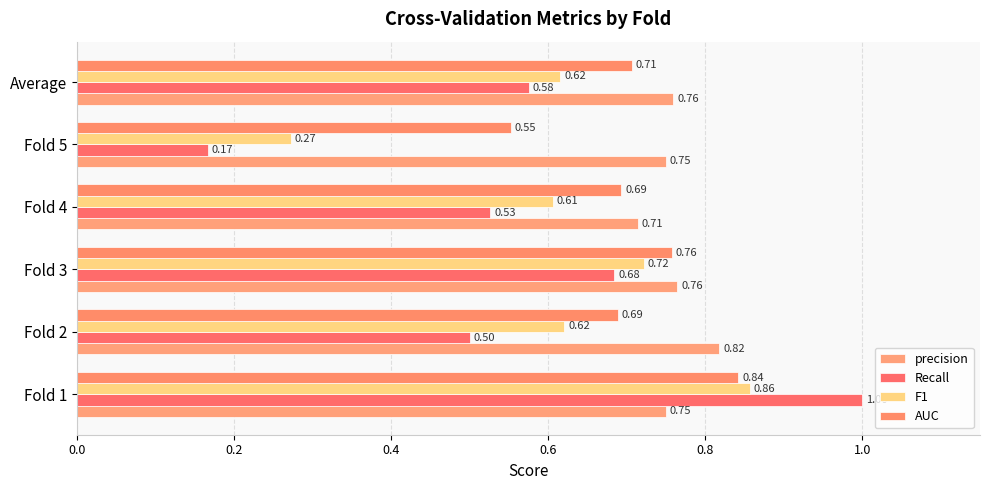

Rank the series by their average value, from highest to lowest.

precision, AUC, F1, Recall